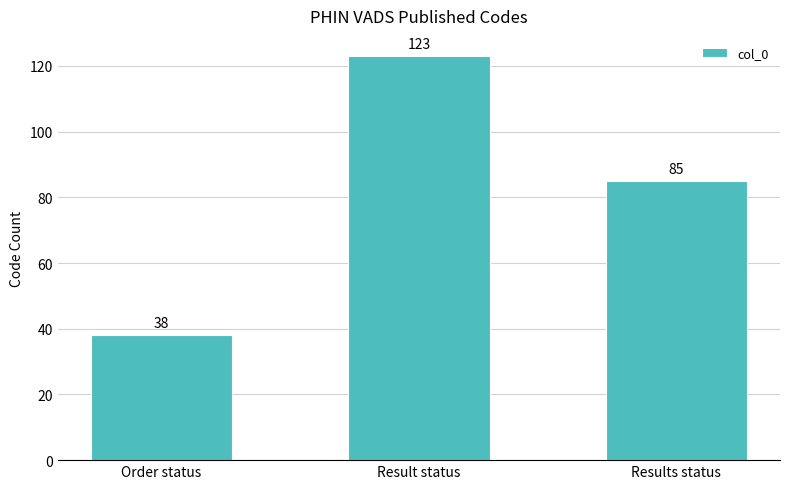

What is the change in value from Result status to Results status?

-38